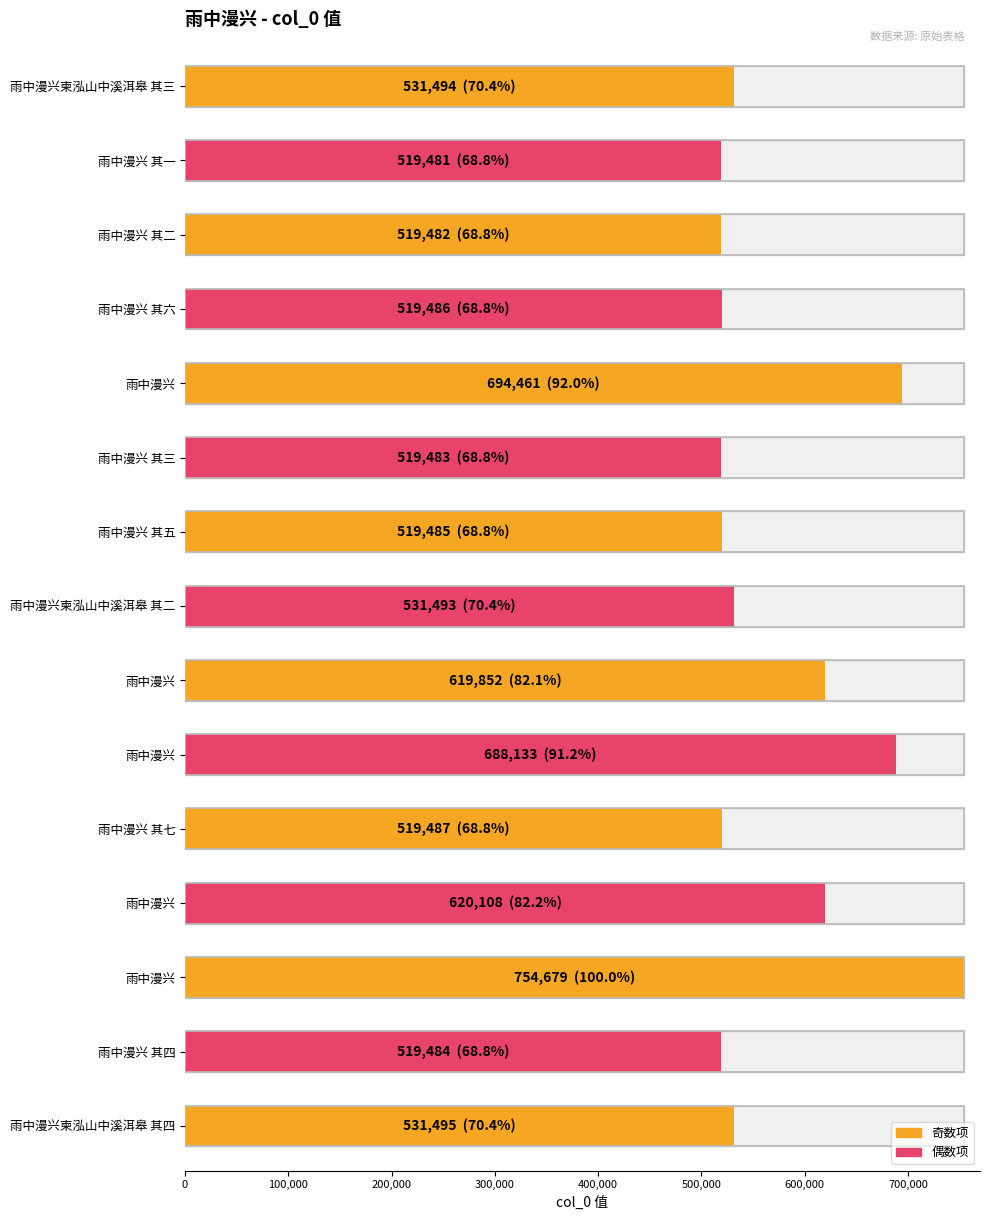

What is the label of the 15th bar from the left?

雨中漫兴柬泓山中溪洱皋 其四